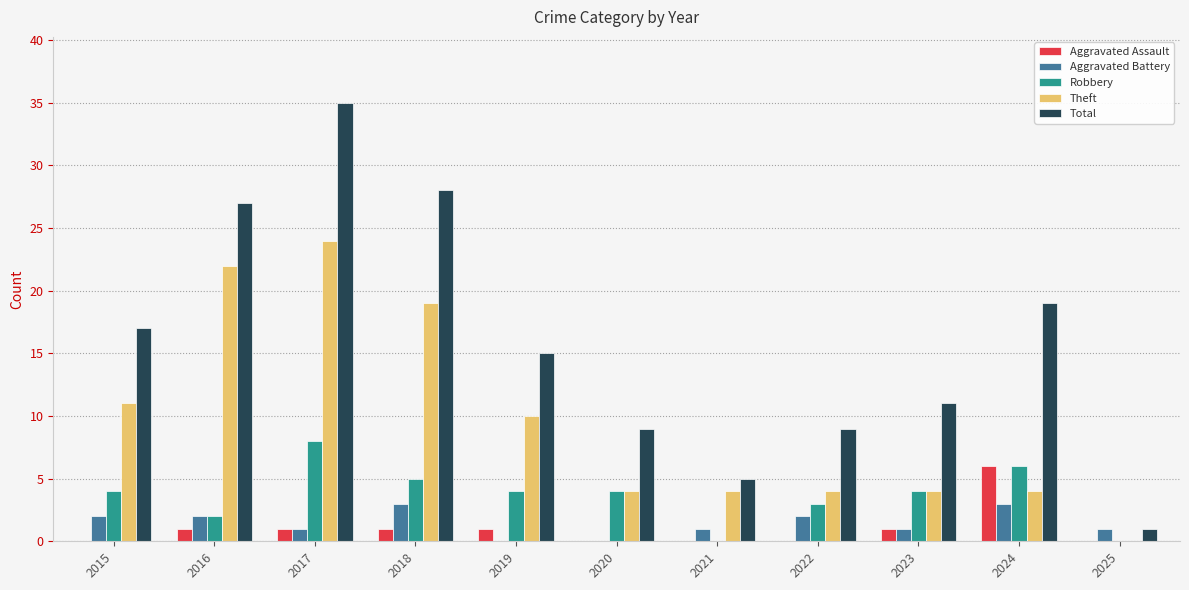

Which series changed the most between 2019 and 2021?

Total